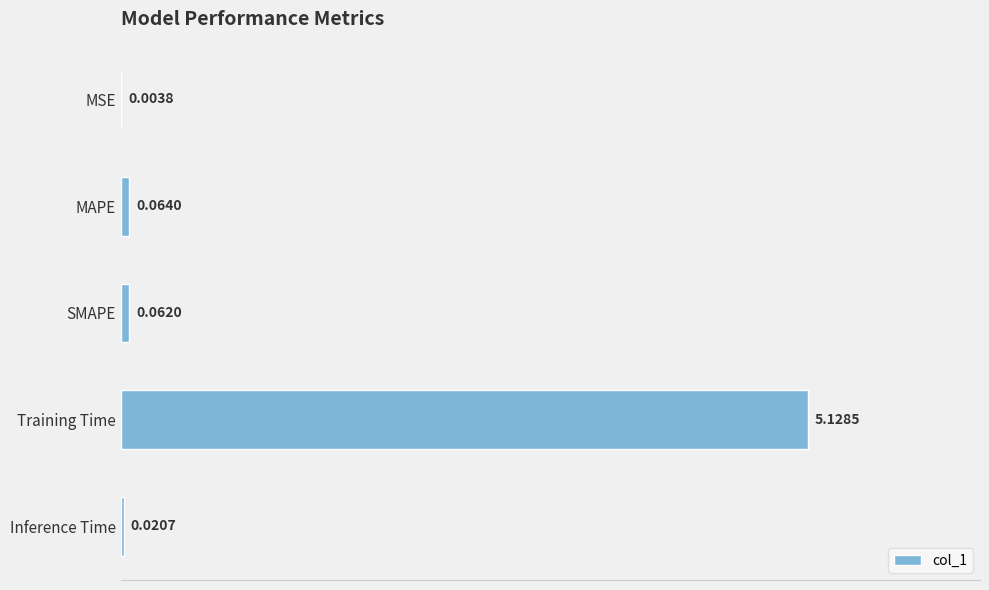

How many series are shown in this chart?

1